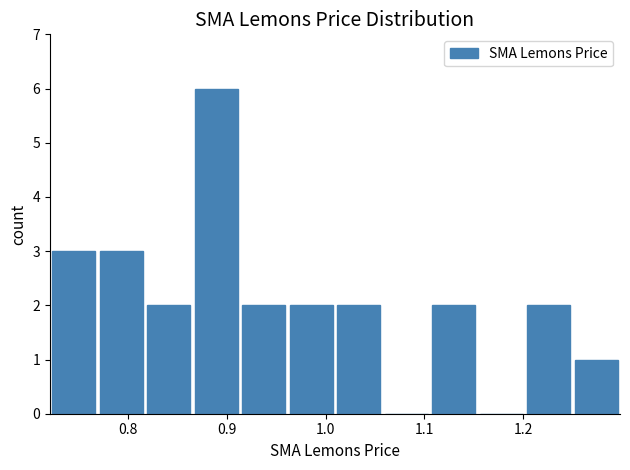

Over which range of the x-axis is the bar tallest?

0.87 to 0.91